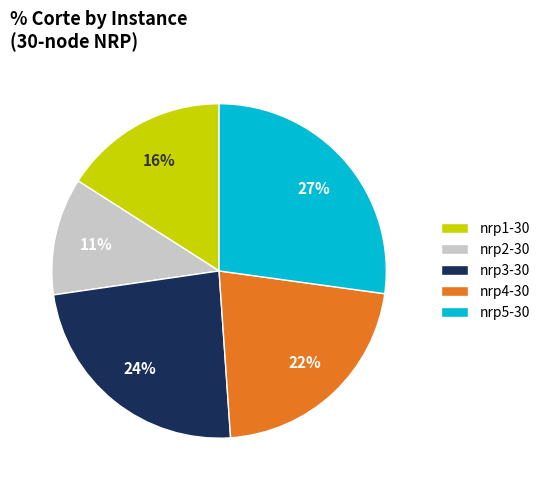

Between nrp2-30 and nrp5-30, which is larger?

nrp5-30